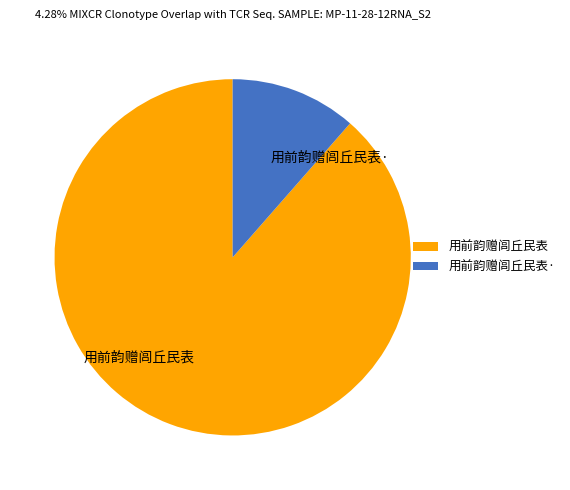

What is the majority slice?

用前韵赠闾丘民表